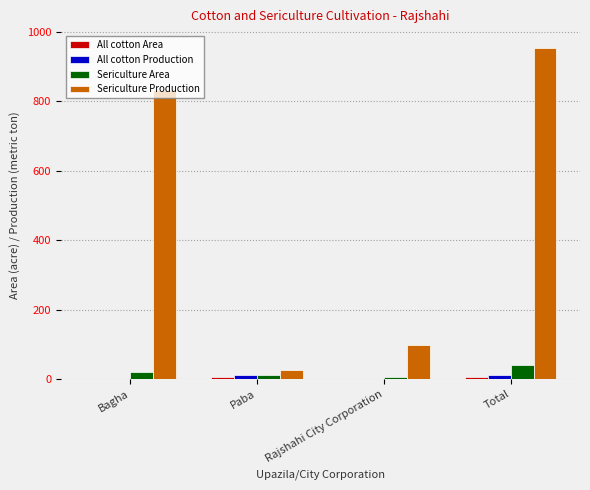

Are the bars grouped side by side (vs. stacked)?

Yes